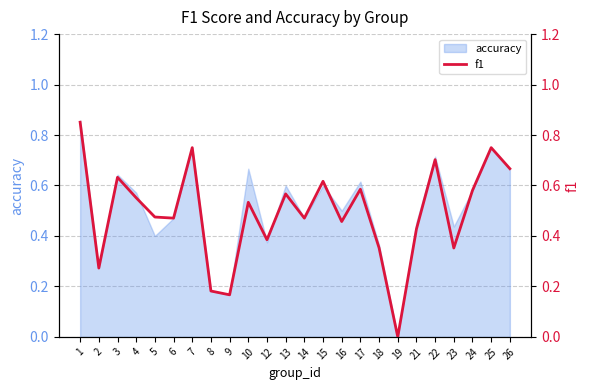

What is the sum of the values at 12 and 24?

1.0